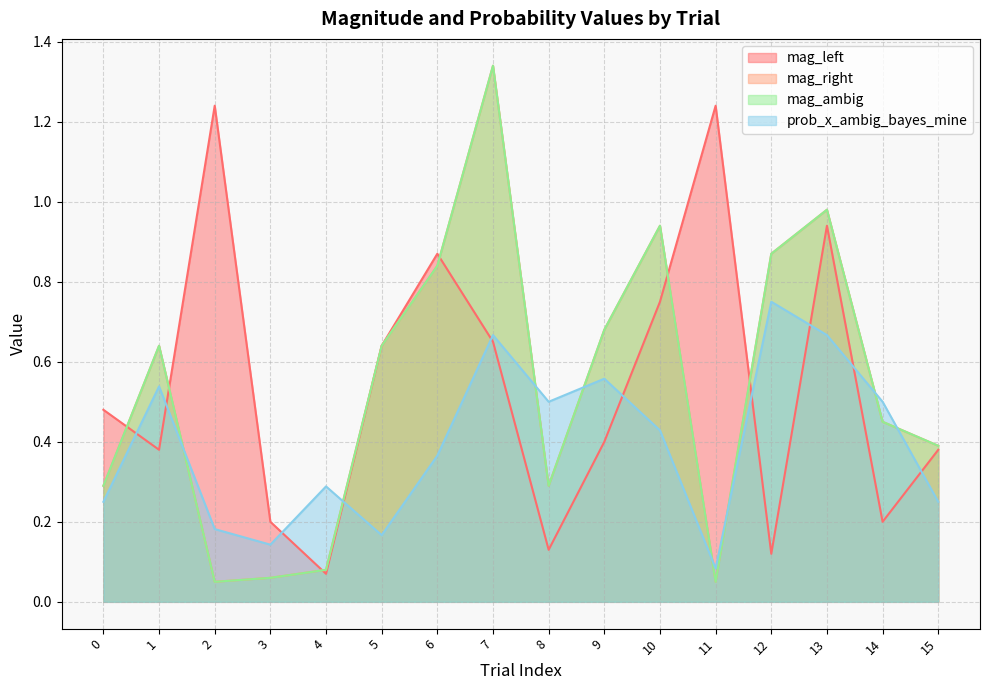

At 11, list the series in order from smallest to largest.

mag_right, mag_ambig, prob_x_ambig_bayes_mine, mag_left